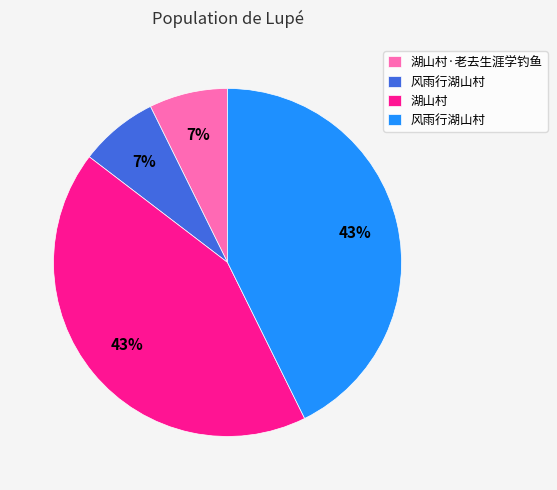

How many segments does this pie chart have?

4